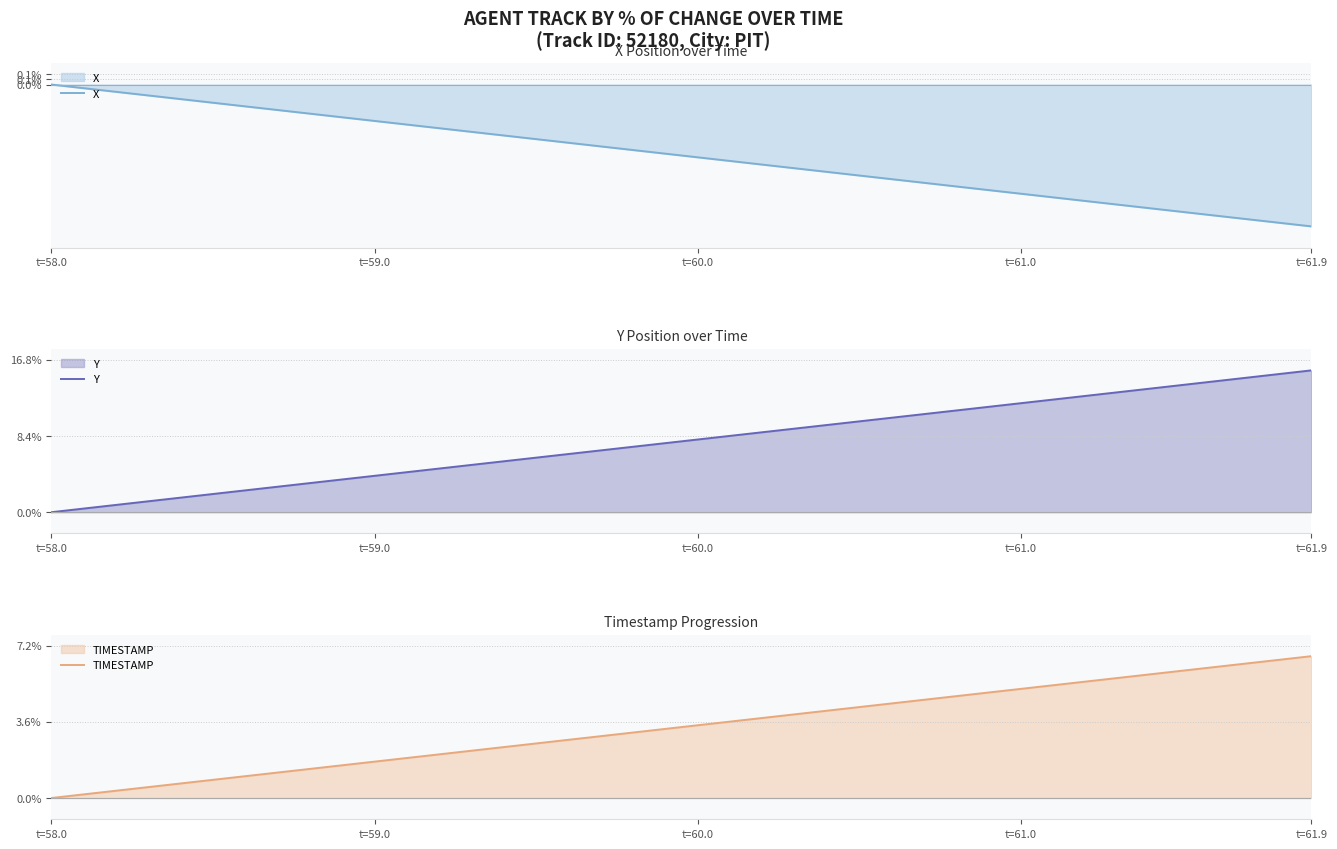

How many data points in X are less than 0?

39